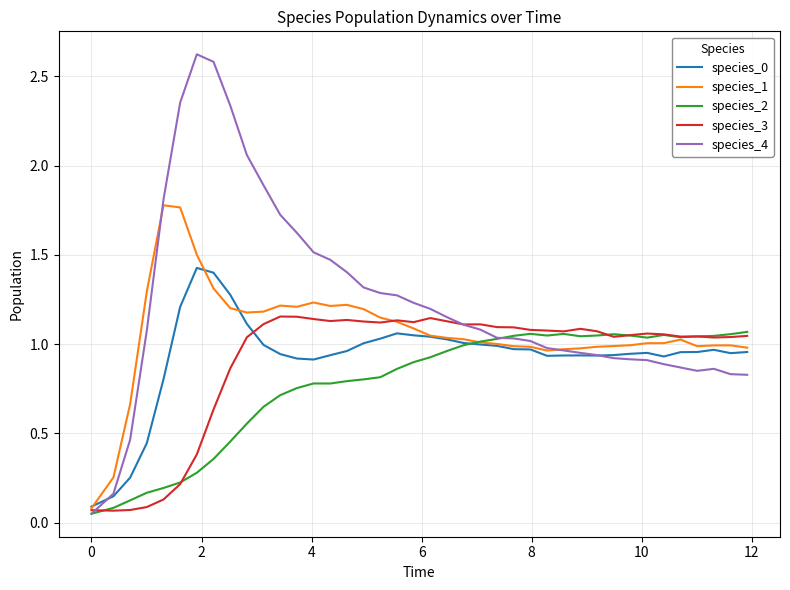

What is the greatest value displayed?

2.6